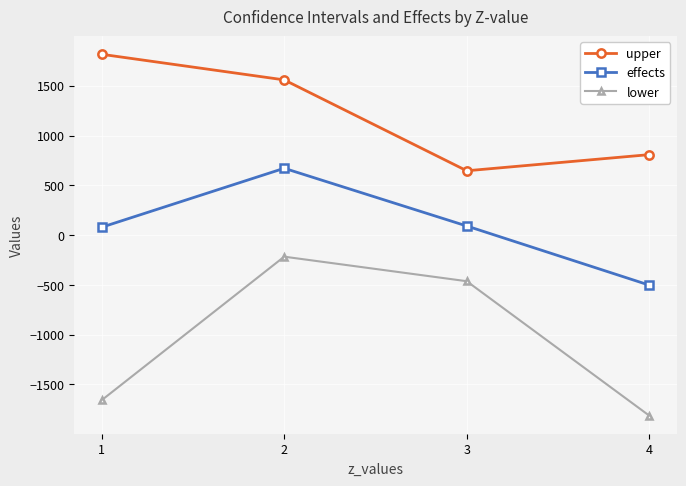

True or false: upper and lower intersect in this chart.

False